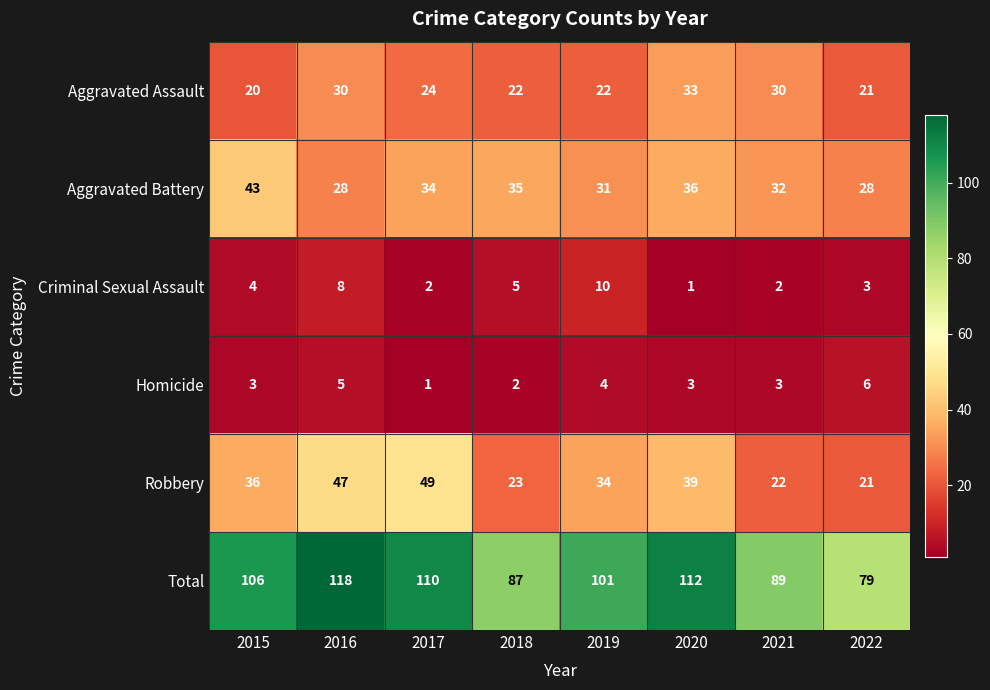

Between 2015 and 2018, which series saw the biggest shift?

Total